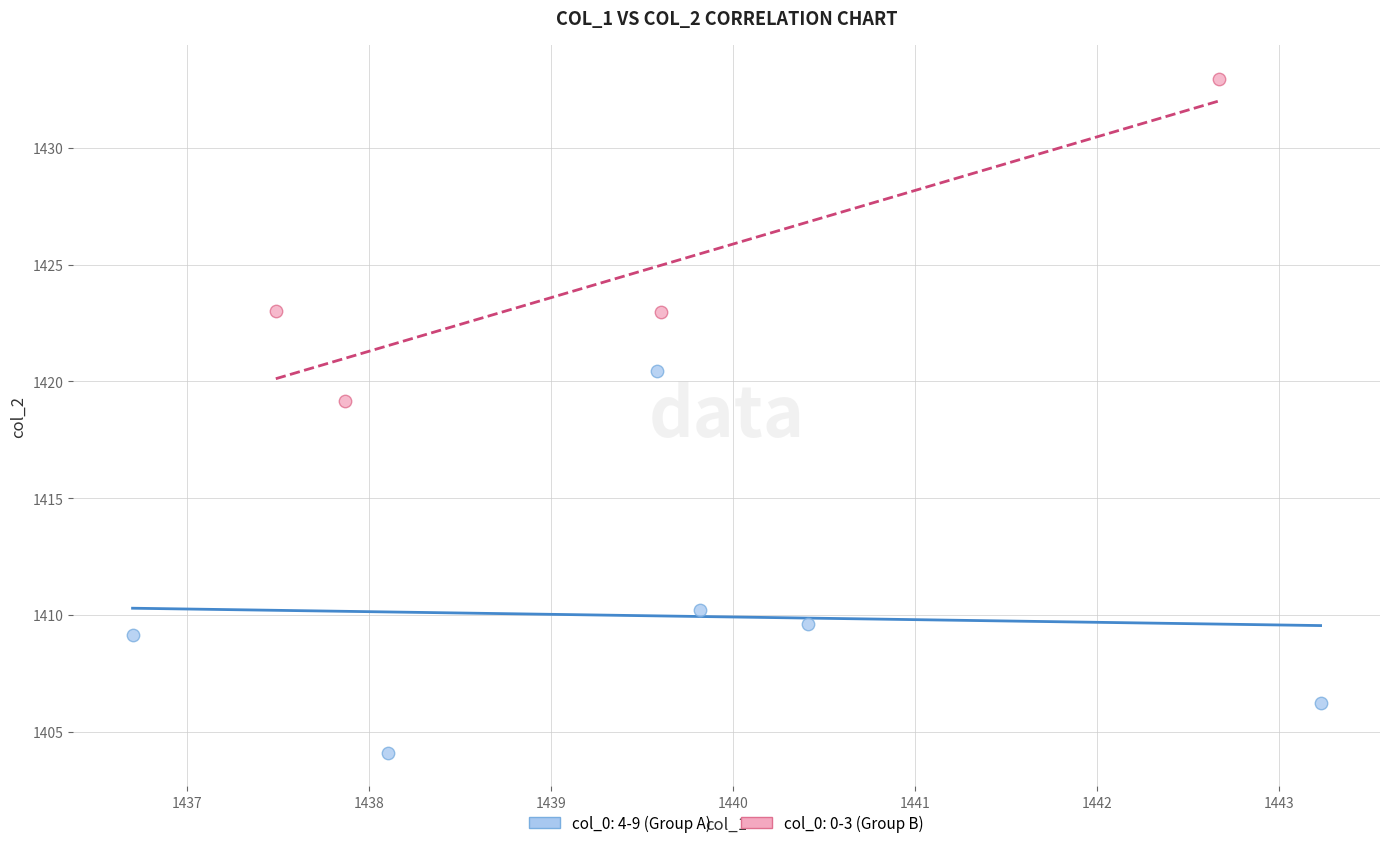

Which series contains the lowest Y value?

col_0: 4-9 (Group A)